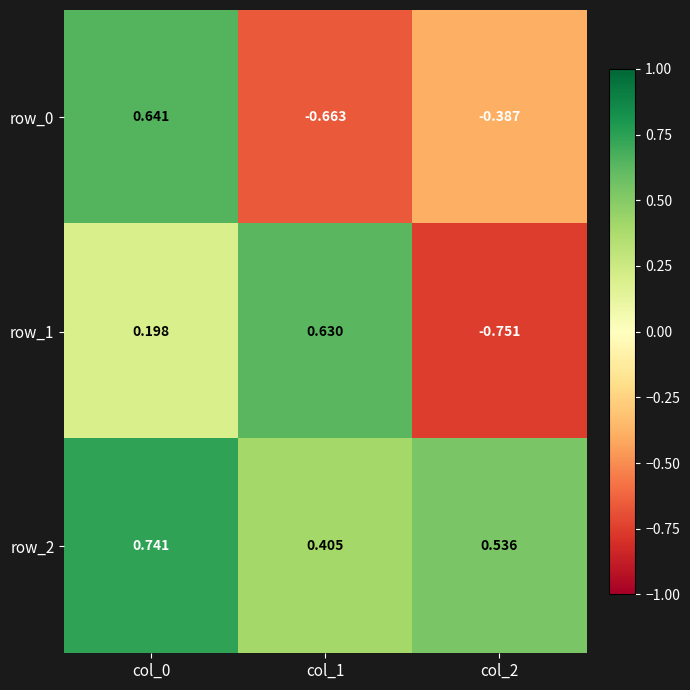

What is the difference between the maximum and minimum values in the row_2 series?

0.3